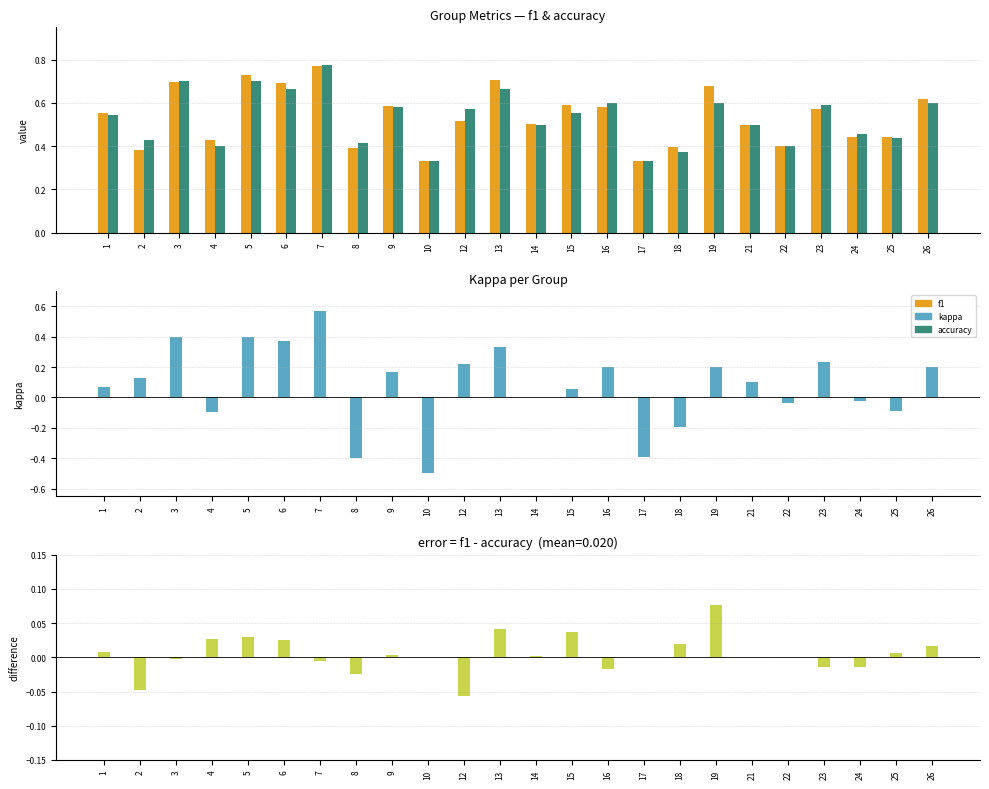

Rank the series by their maximum value, from highest to lowest.

accuracy, f1, kappa, f1 - accuracy